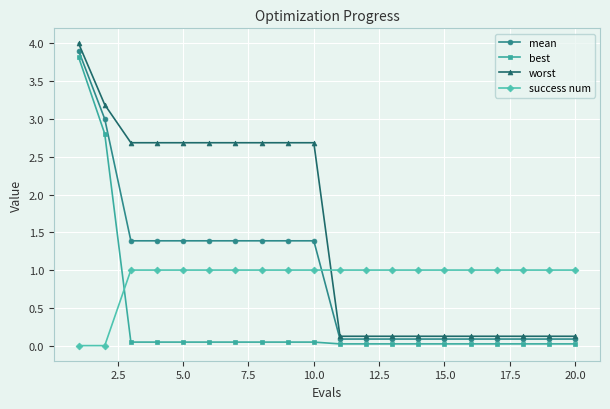

Rank the series by their maximum value, from highest to lowest.

worst, mean, best, success num